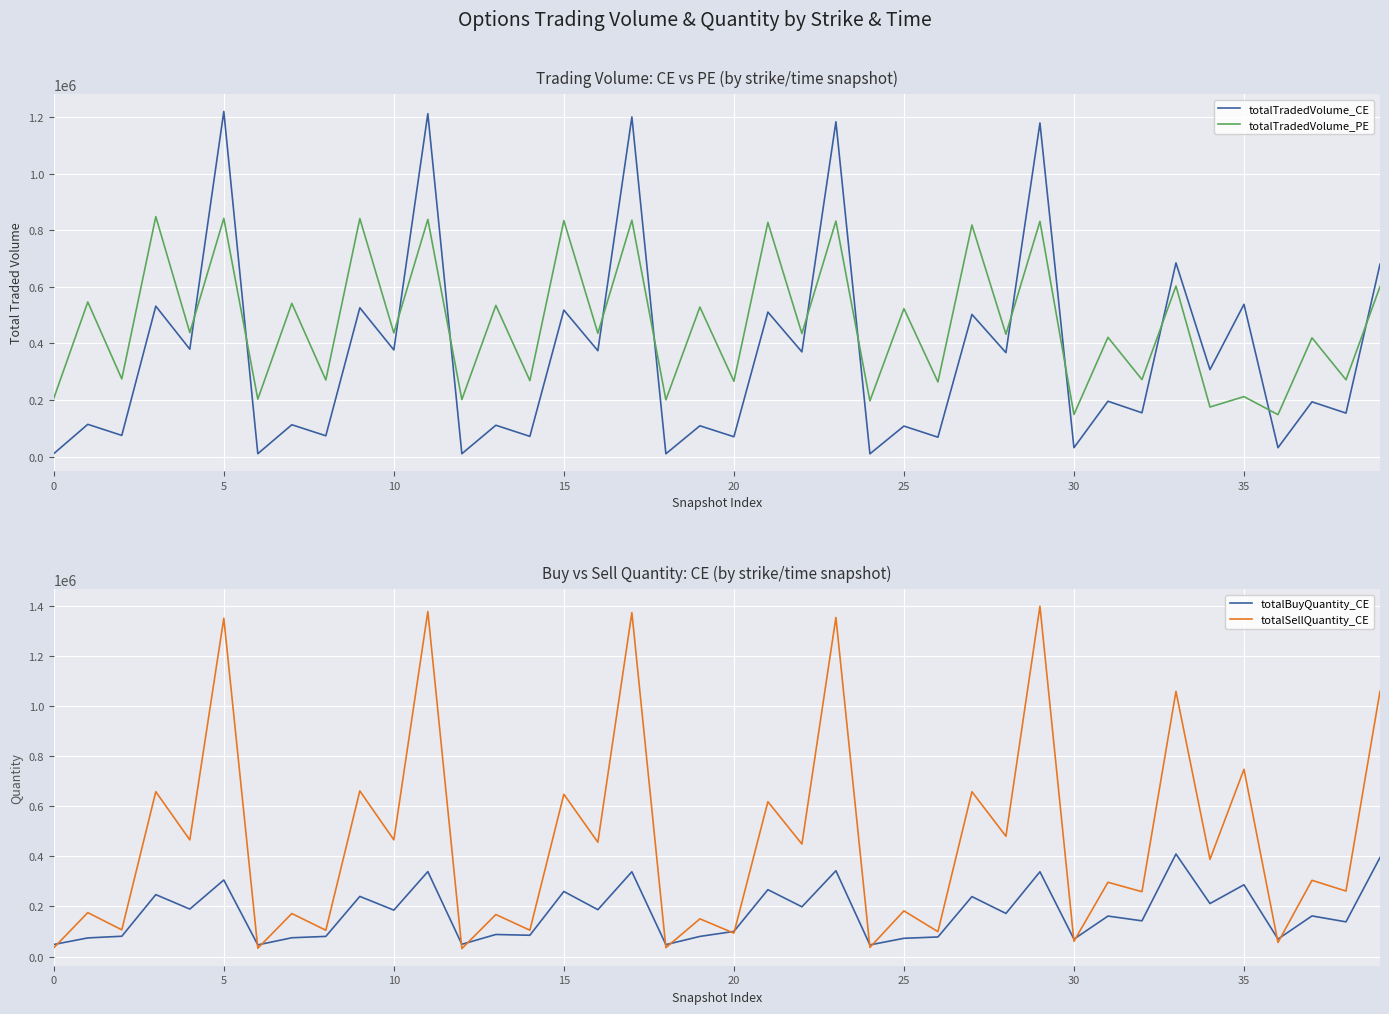

Read the totalBuyQuantity_CE value at 30, to the nearest 100.

69800